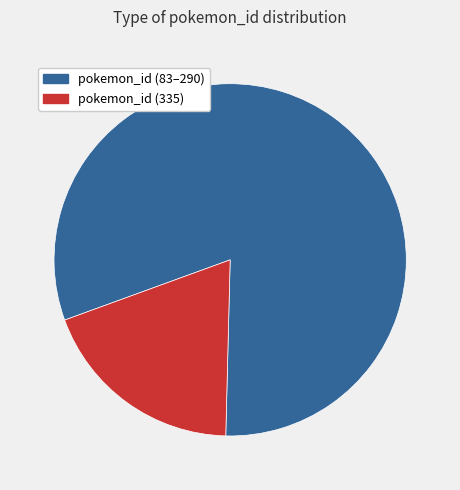

How many slices are in this pie chart?

2